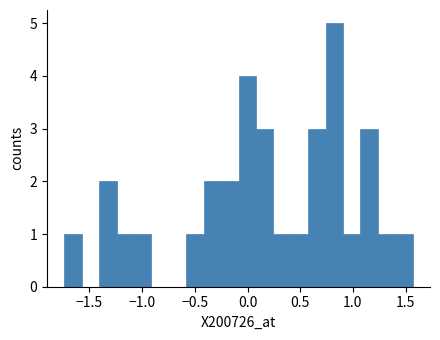

Read against the x-axis, roughly where is the centre of the tallest bar?

0.80